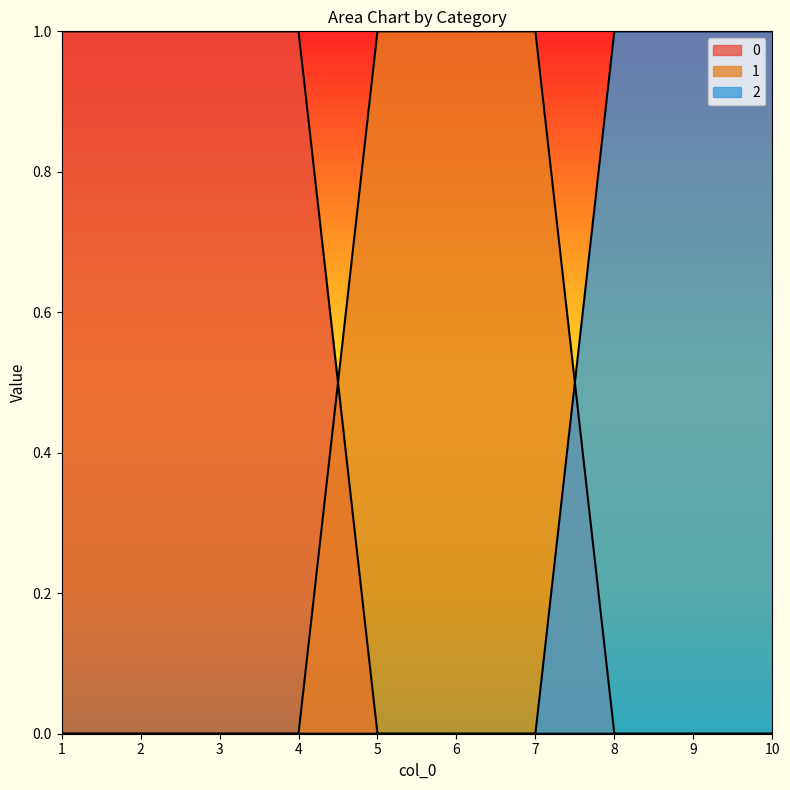

Reading right to left, list all the values displayed in this chart.

0: 10=0	9=0	8=0	7=0	6=0	5=0	4=1	3=1	2=1	1=1
1: 10=0	9=0	8=0	7=1	6=1	5=1	4=0	3=0	2=0	1=0
2: 10=1	9=1	8=1	7=0	6=0	5=0	4=0	3=0	2=0	1=0